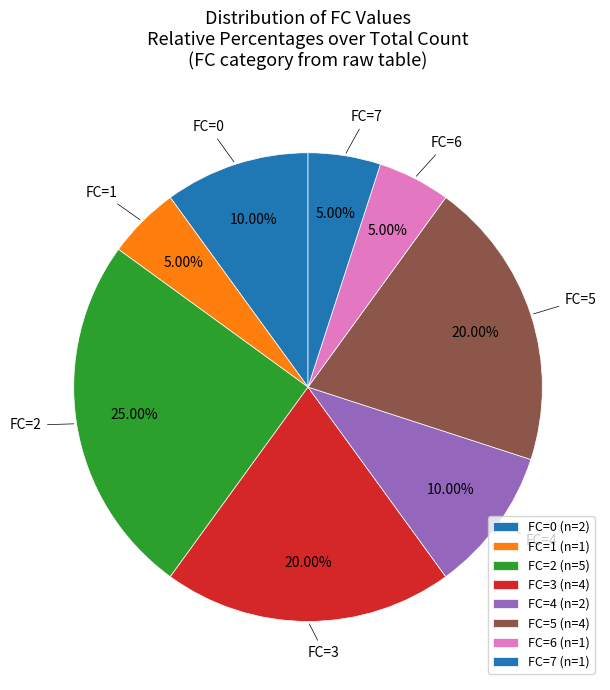

To the nearest percent, what is the difference between the largest and smallest slice percentages?

20%